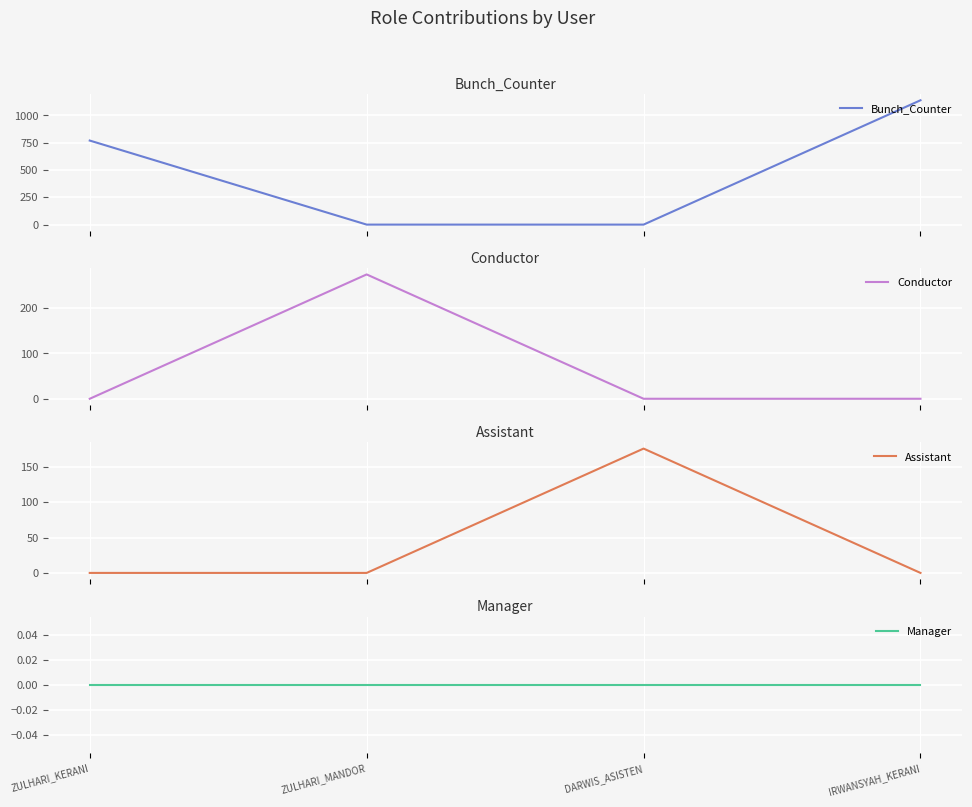

Between ZULHARI_KERANI and IRWANSYAH_KERANI, which series saw the biggest shift?

Bunch_Counter